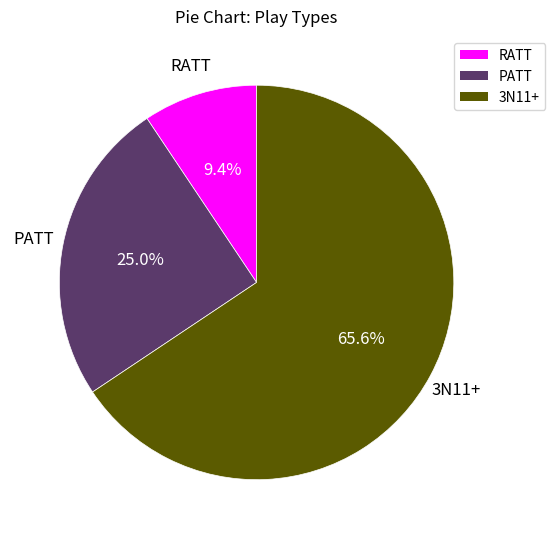

Which slice is the largest?

3N11+